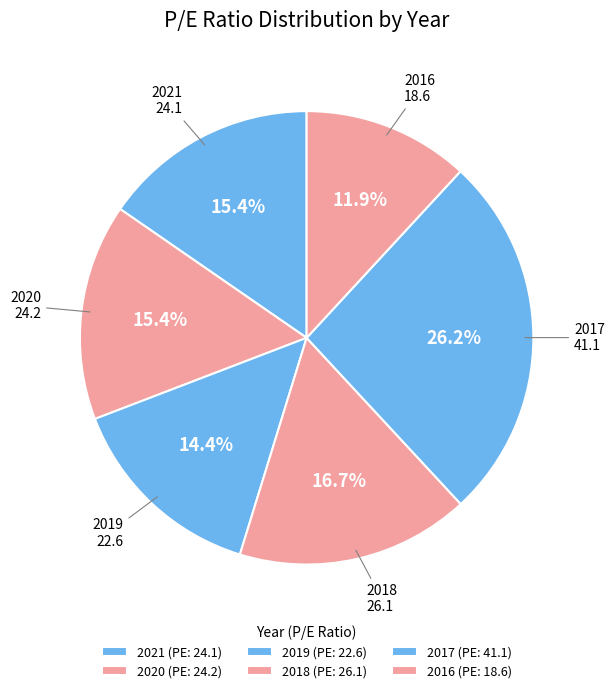

To the nearest percent, what percentage of the pie is 2016?

12%